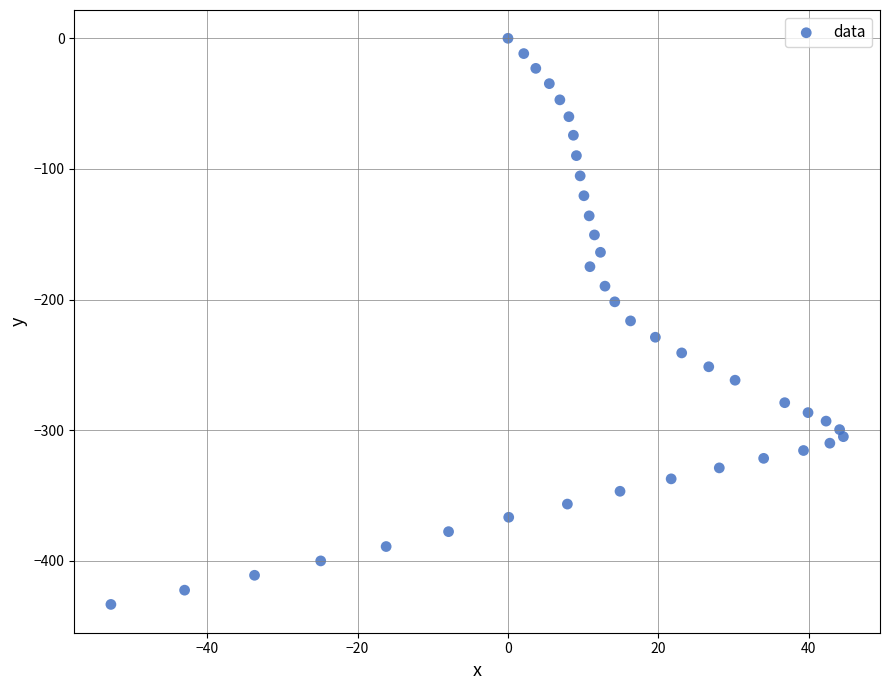

What is the range of X values (max minus min)?

97.4